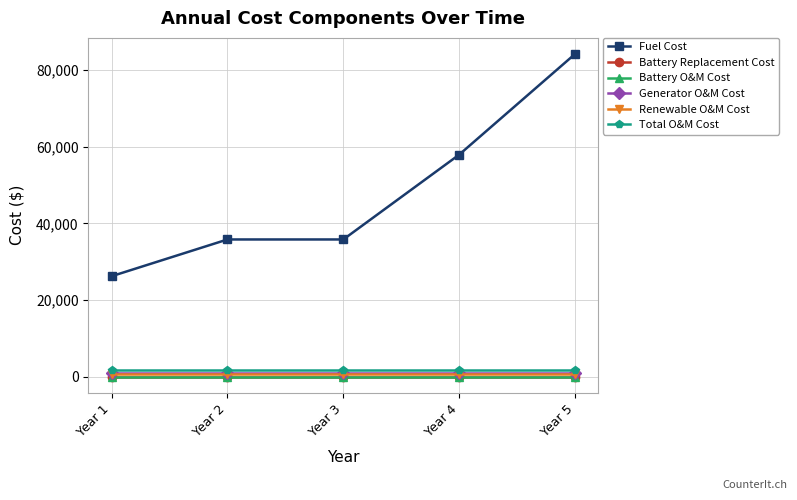

True or false: Battery Replacement Cost and Total O&M Cost intersect in this chart.

False